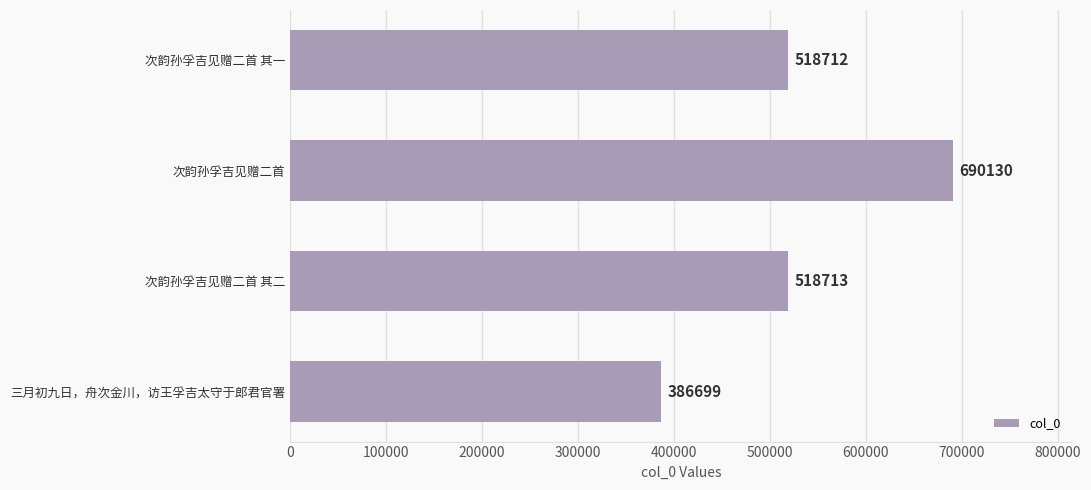

How many data points does each series have?

4